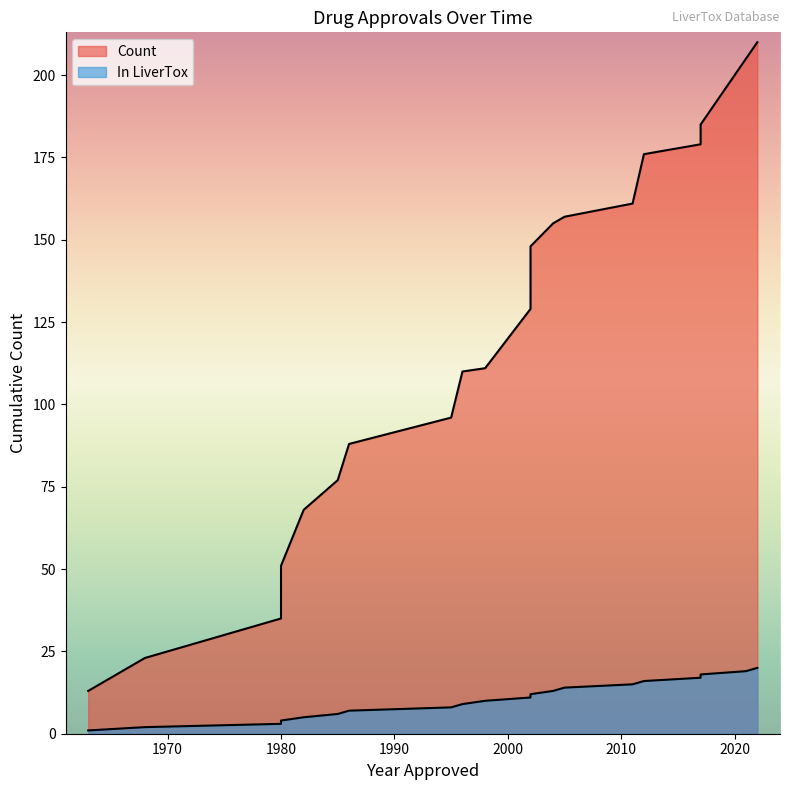

What is the difference between the second highest and second lowest values?

17